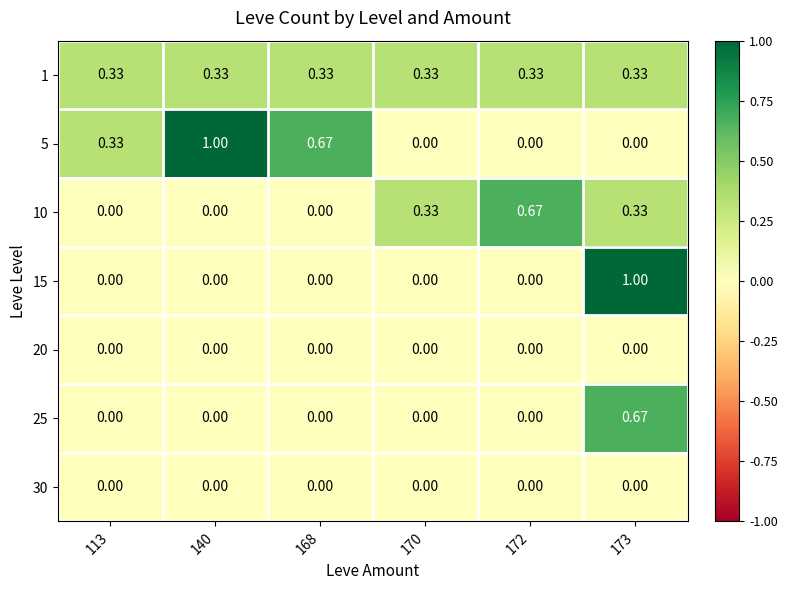

Is the value of 30 at 170 greater than the value of 1 at 173?

No